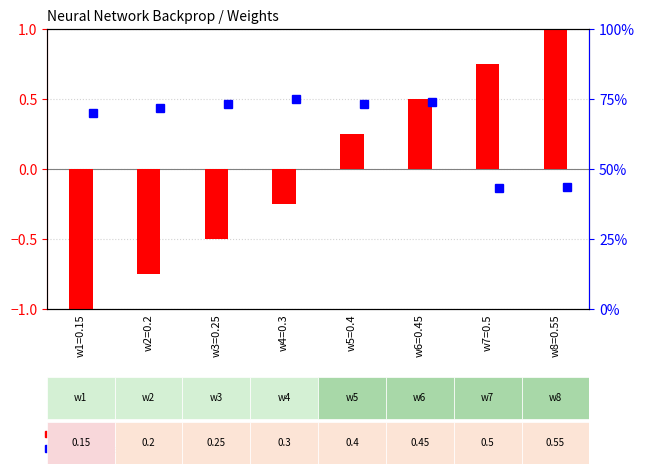

Reading right to left, transcribe all the data shown in this chart.

1.0	0.7	0.5	0.2	-0.3	-0.5	-0.8	-1.0